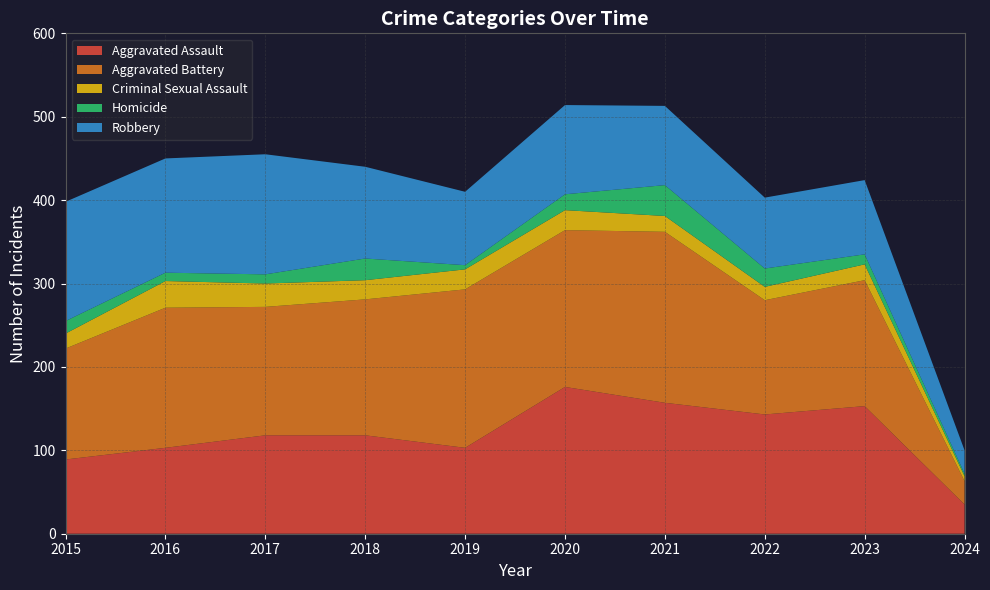

Reading left to right, what are all the values shown in this chart?

Aggravated Assault: 89	103	118	118	103	176	157	143	153	35
Aggravated Battery: 133	168	154	163	190	188	205	137	151	28
Criminal Sexual Assault: 18	32	28	23	24	24	19	16	19	6
Homicide: 15	10	11	26	5	19	37	22	12	3
Robbery: 143	137	144	110	88	107	95	85	89	28